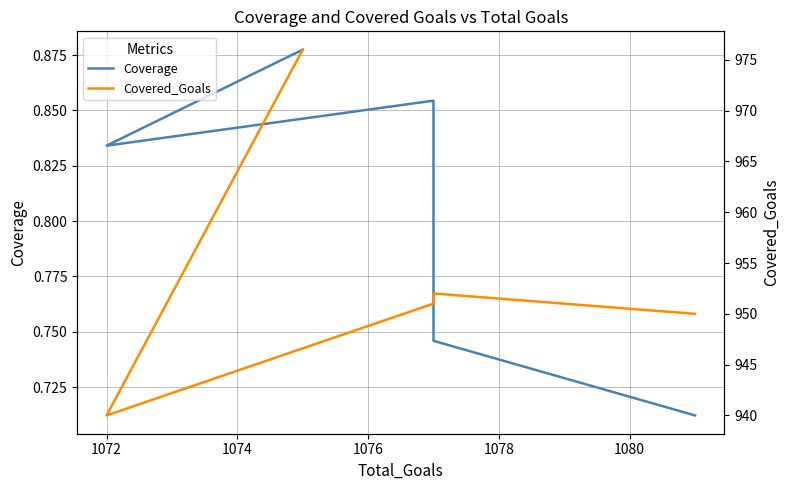

True or false: Covered_Goals has a value of 1337.2 at 1078.

False